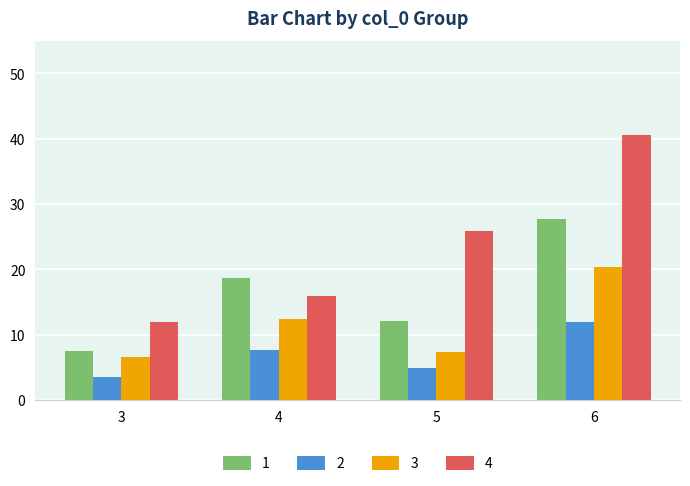

The value of 3 at 4 is 12.4. True or false?

True